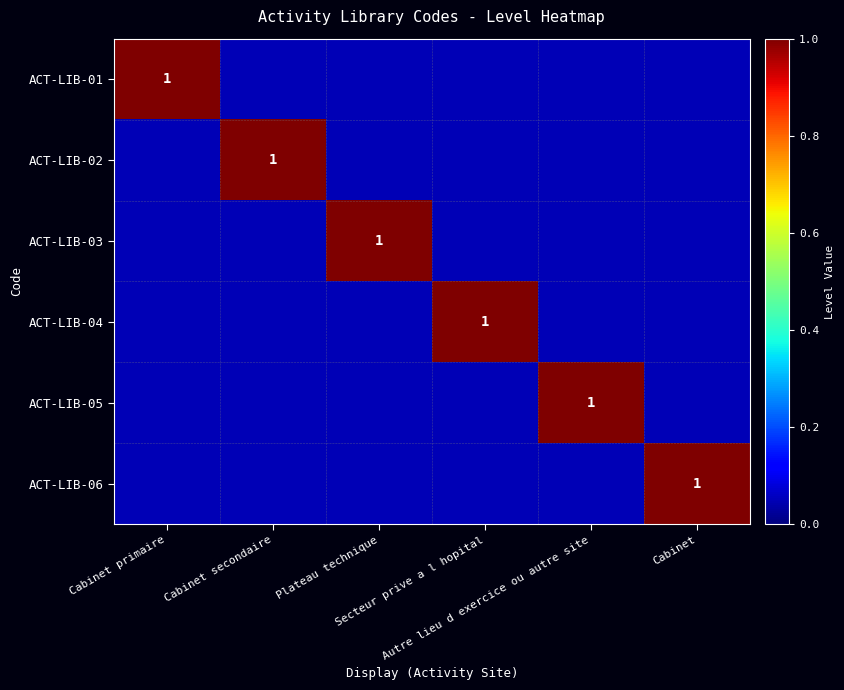

Is it true that ACT-LIB-01 equals 0.1 at Secteur prive a l hopital?

False